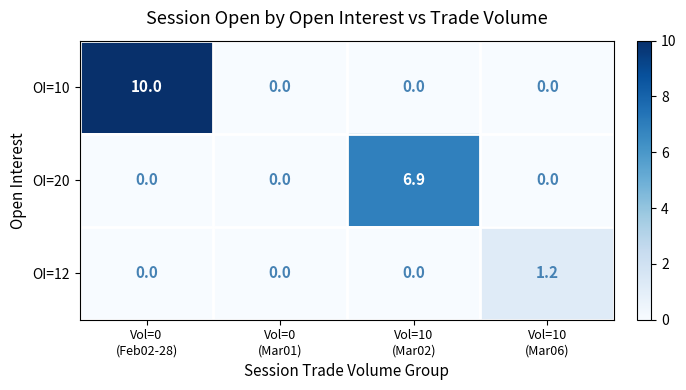

At how many categories does at least one series exceed 2?

2